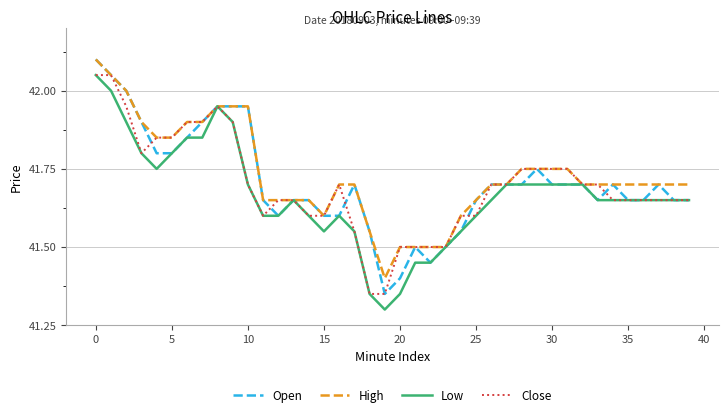

What is the smallest value displayed?

41.3